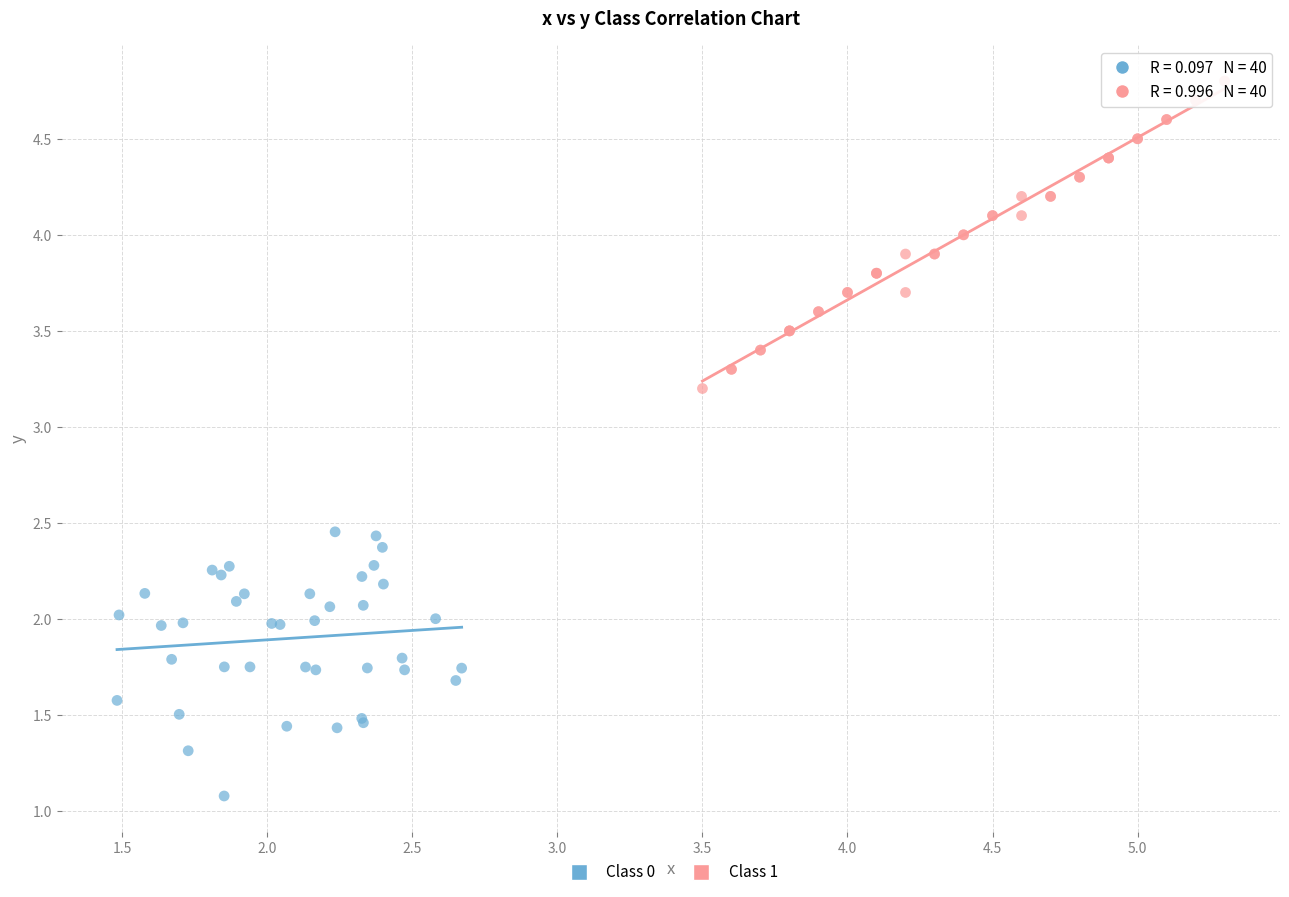

Which series has the widest spread of Y values?

Class 1